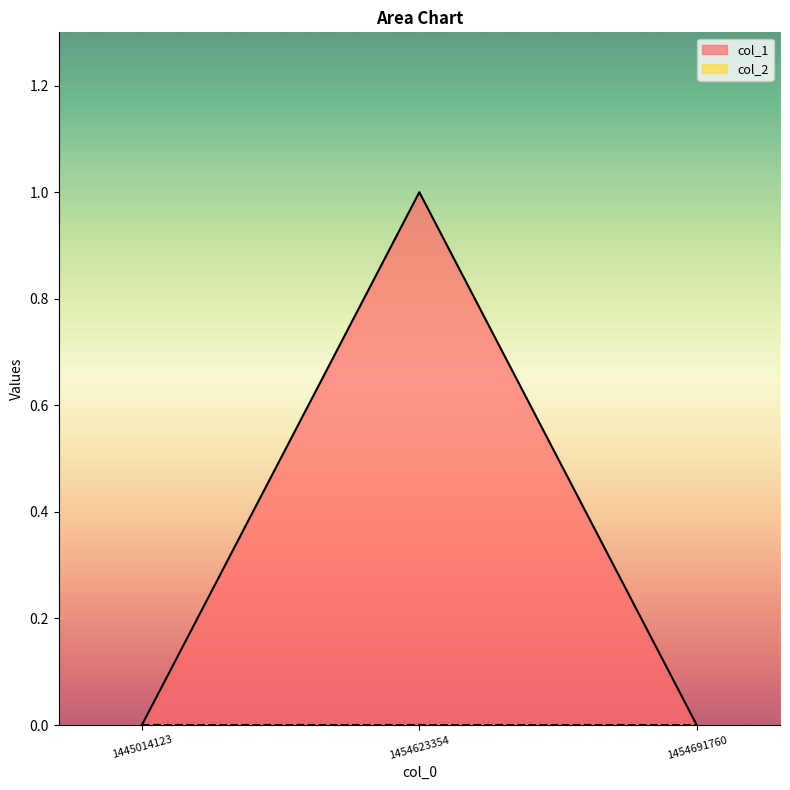

What is the difference between the values at 1445014123 and 1454623354?

1